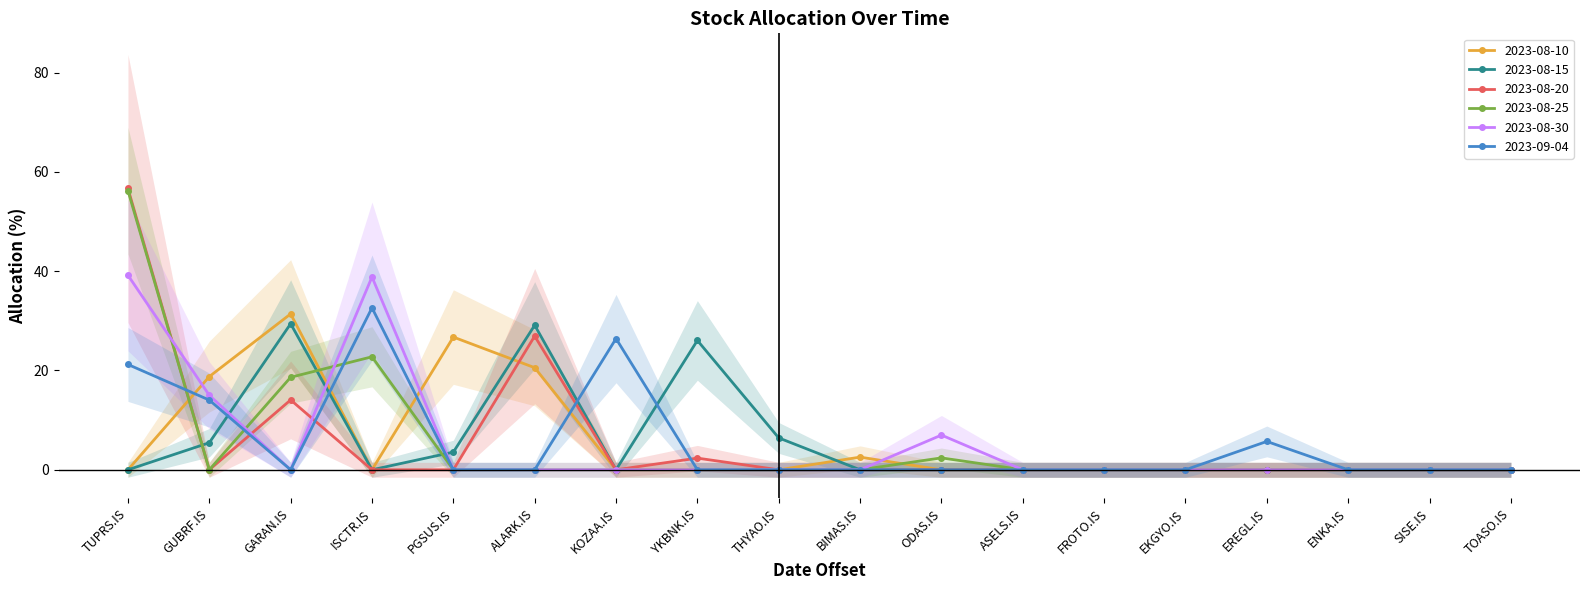

Reading left to right, what are all the values shown in this chart?

2023-08-10: TUPRS.IS=0.0	GUBRF.IS=18.8	GARAN.IS=31.4	ISCTR.IS=0.0	PGSUS.IS=26.7	ALARK.IS=20.6	KOZAA.IS=0.0	YKBNK.IS=0.0	THYAO.IS=0.0	BIMAS.IS=2.5	ODAS.IS=0.0	ASELS.IS=0.0	FROTO.IS=0.0	EKGYO.IS=0.0	EREGL.IS=0.0	ENKA.IS=0.0	SISE.IS=0.0	TOASO.IS=0.0
2023-08-15: TUPRS.IS=0.0	GUBRF.IS=5.5	GARAN.IS=29.4	ISCTR.IS=0.0	PGSUS.IS=3.6	ALARK.IS=29.1	KOZAA.IS=0.0	YKBNK.IS=26.1	THYAO.IS=6.4	BIMAS.IS=0.0	ODAS.IS=0.0	ASELS.IS=0.0	FROTO.IS=0.0	EKGYO.IS=0.0	EREGL.IS=0.0	ENKA.IS=0.0	SISE.IS=0.0	TOASO.IS=0.0
2023-08-20: TUPRS.IS=56.6	GUBRF.IS=0.0	GARAN.IS=14.1	ISCTR.IS=0.0	PGSUS.IS=0.0	ALARK.IS=26.9	KOZAA.IS=0.0	YKBNK.IS=2.4	THYAO.IS=0.0	BIMAS.IS=0.0	ODAS.IS=0.0	ASELS.IS=0.0	FROTO.IS=0.0	EKGYO.IS=0.0	EREGL.IS=0.0	ENKA.IS=0.0	SISE.IS=0.0	TOASO.IS=0.0
2023-08-25: TUPRS.IS=56.2	GUBRF.IS=0.0	GARAN.IS=18.6	ISCTR.IS=22.8	PGSUS.IS=0.0	ALARK.IS=0.0	KOZAA.IS=0.0	YKBNK.IS=0.0	THYAO.IS=0.0	BIMAS.IS=0.0	ODAS.IS=2.4	ASELS.IS=0.0	FROTO.IS=0.0	EKGYO.IS=0.0	EREGL.IS=0.0	ENKA.IS=0.0	SISE.IS=0.0	TOASO.IS=0.0
2023-08-30: TUPRS.IS=39.2	GUBRF.IS=15.0	GARAN.IS=0.0	ISCTR.IS=38.8	PGSUS.IS=0.0	ALARK.IS=0.0	KOZAA.IS=0.0	YKBNK.IS=0.0	THYAO.IS=0.0	BIMAS.IS=0.0	ODAS.IS=7.0	ASELS.IS=0.0	FROTO.IS=0.0	EKGYO.IS=0.0	EREGL.IS=0.0	ENKA.IS=0.0	SISE.IS=0.0	TOASO.IS=0.0
2023-09-04: TUPRS.IS=21.2	GUBRF.IS=14.0	GARAN.IS=0.0	ISCTR.IS=32.6	PGSUS.IS=0.0	ALARK.IS=0.0	KOZAA.IS=26.4	YKBNK.IS=0.0	THYAO.IS=0.0	BIMAS.IS=0.0	ODAS.IS=0.0	ASELS.IS=0.0	FROTO.IS=0.0	EKGYO.IS=0.0	EREGL.IS=5.7	ENKA.IS=0.0	SISE.IS=0.0	TOASO.IS=0.0